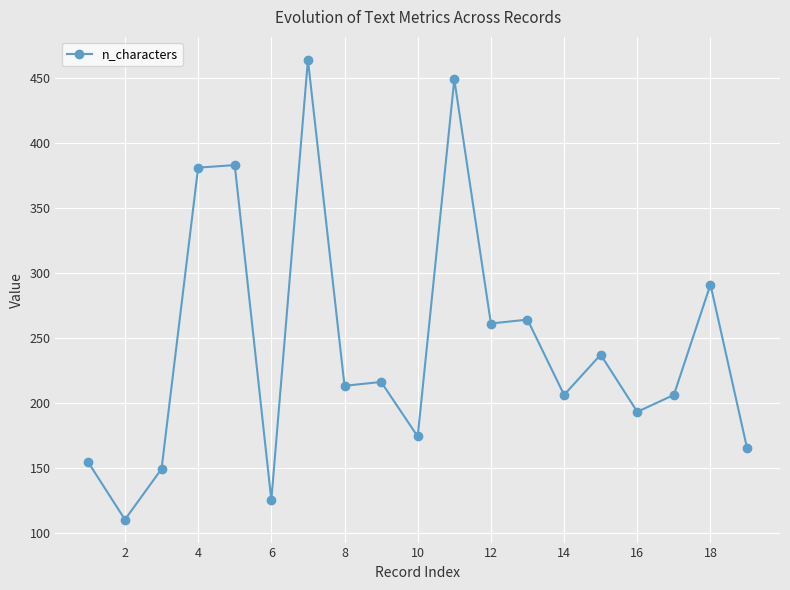

True or false: the data has more than 1 interior local peaks.

True